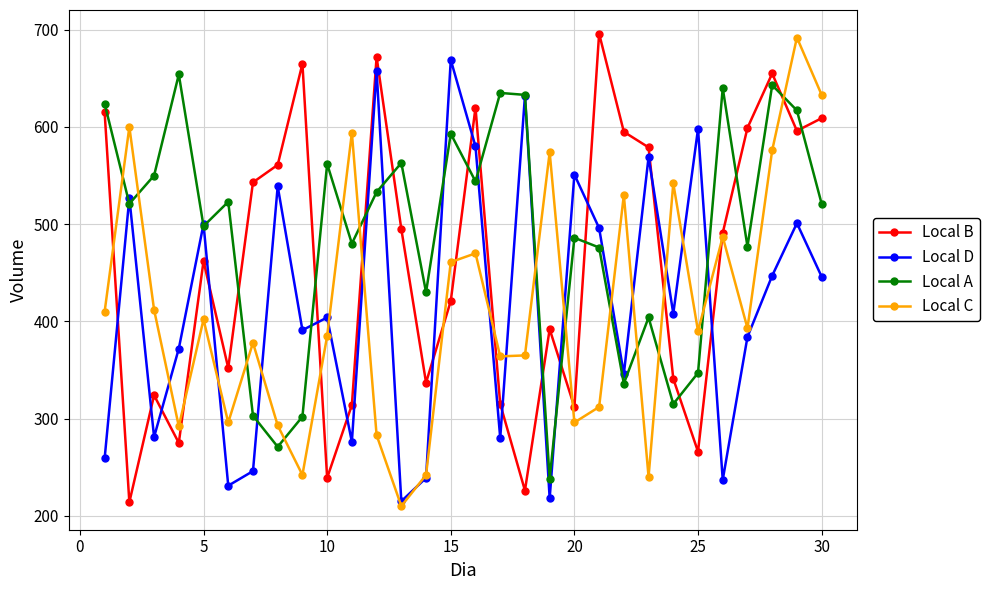

What is the minimum value for Local A?

238